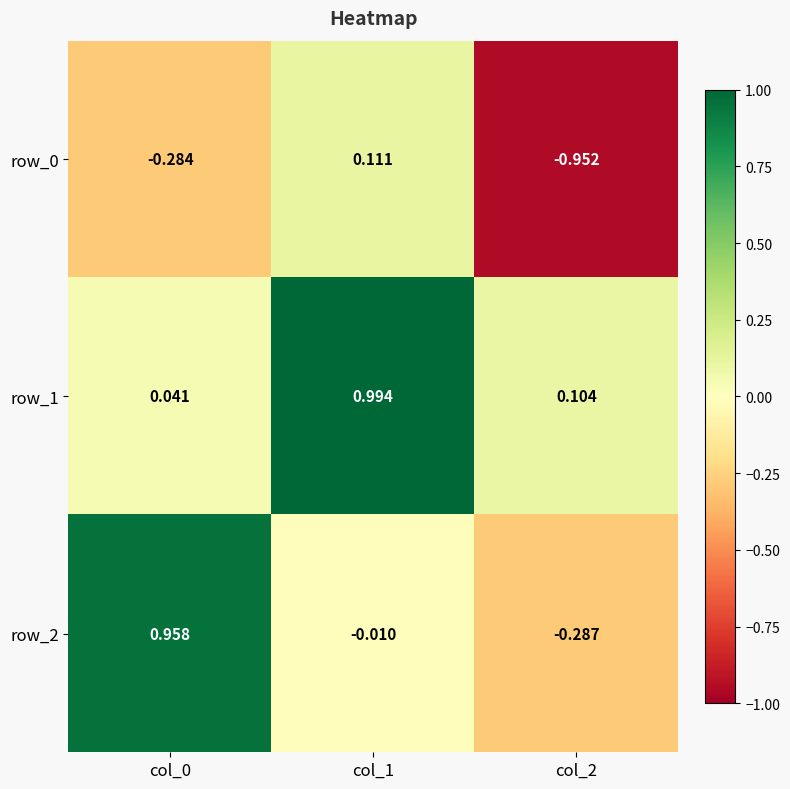

At how many categories does at least one series exceed 0?

3